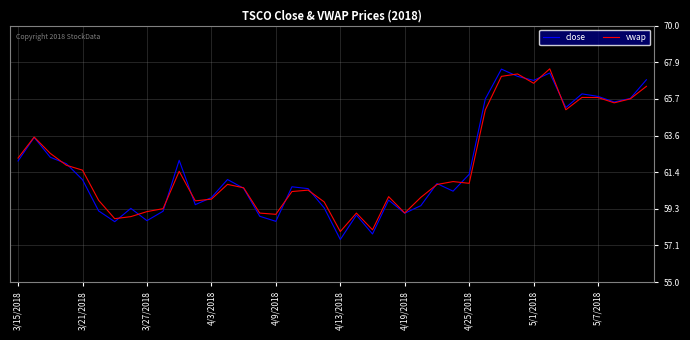

What is the greatest value displayed?

67.5